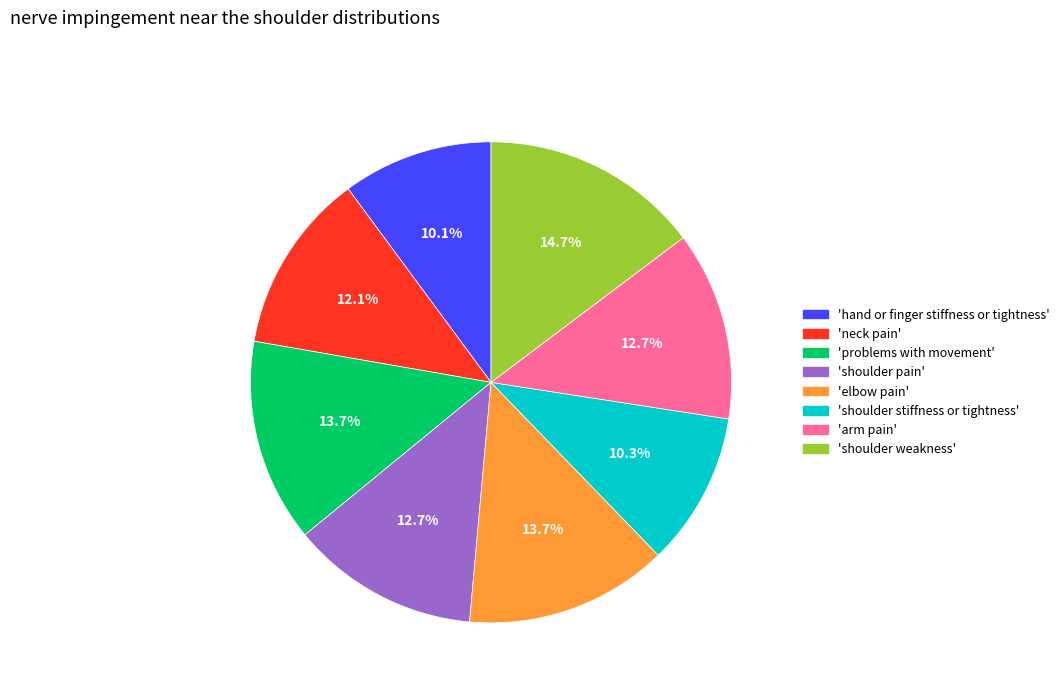

To the nearest percent, what is the difference between the largest and smallest slice percentages?

5%